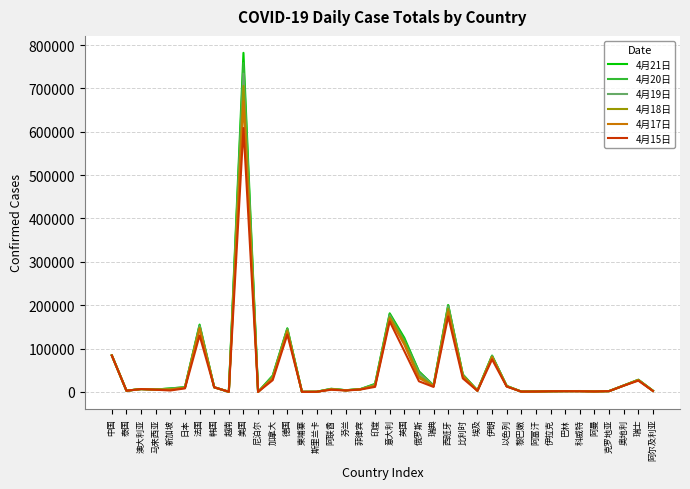

Does the chart have visible grid lines?

Yes